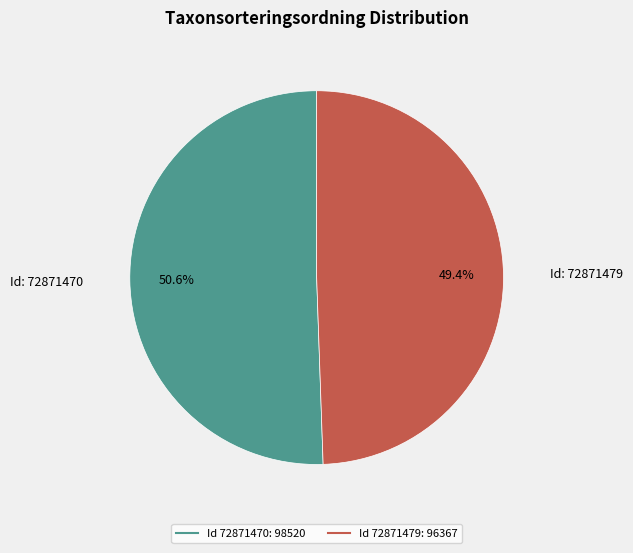

Count the number of slices in the pie.

2